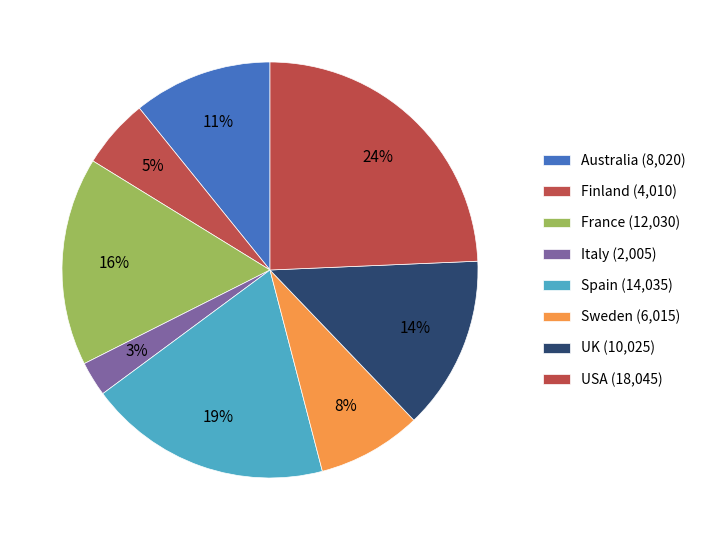

How many segments does this pie chart have?

8